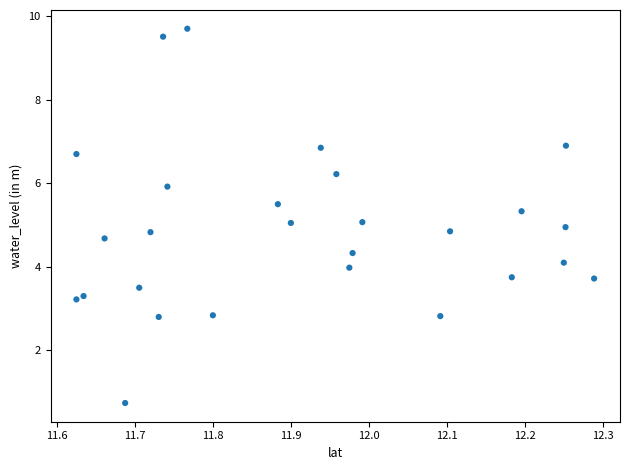

What is the range of Y values (max minus min)?

9.0